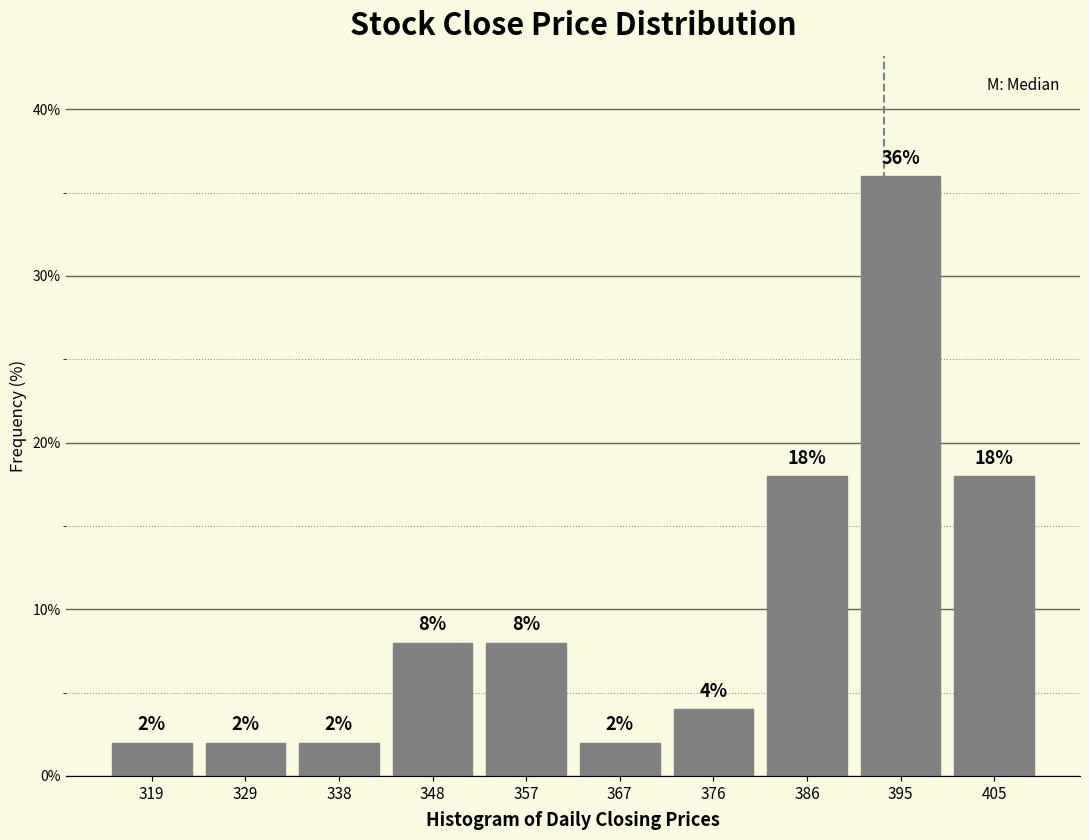

How tall is the bar that spans 372.0 to 381.5 on the x-axis? The bar edges are not printed on the chart, so give them approximately, as read against the axis.

4